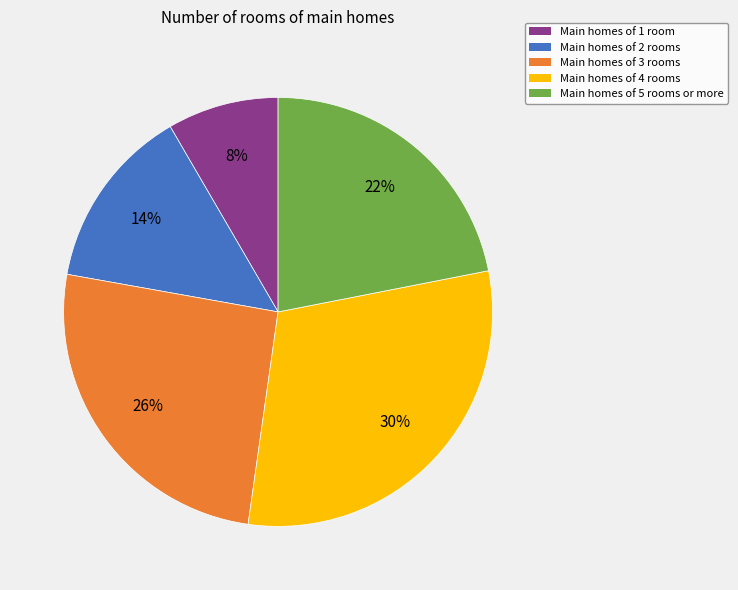

To the nearest percent, what is the average slice percentage?

20%